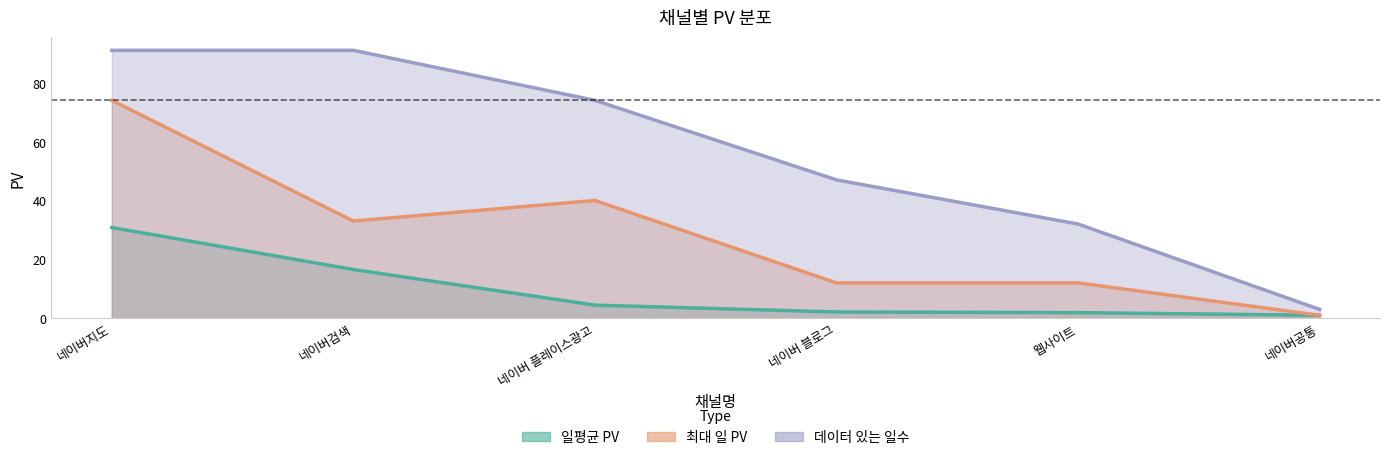

Which category has the lowest value across all series?

네이버공통